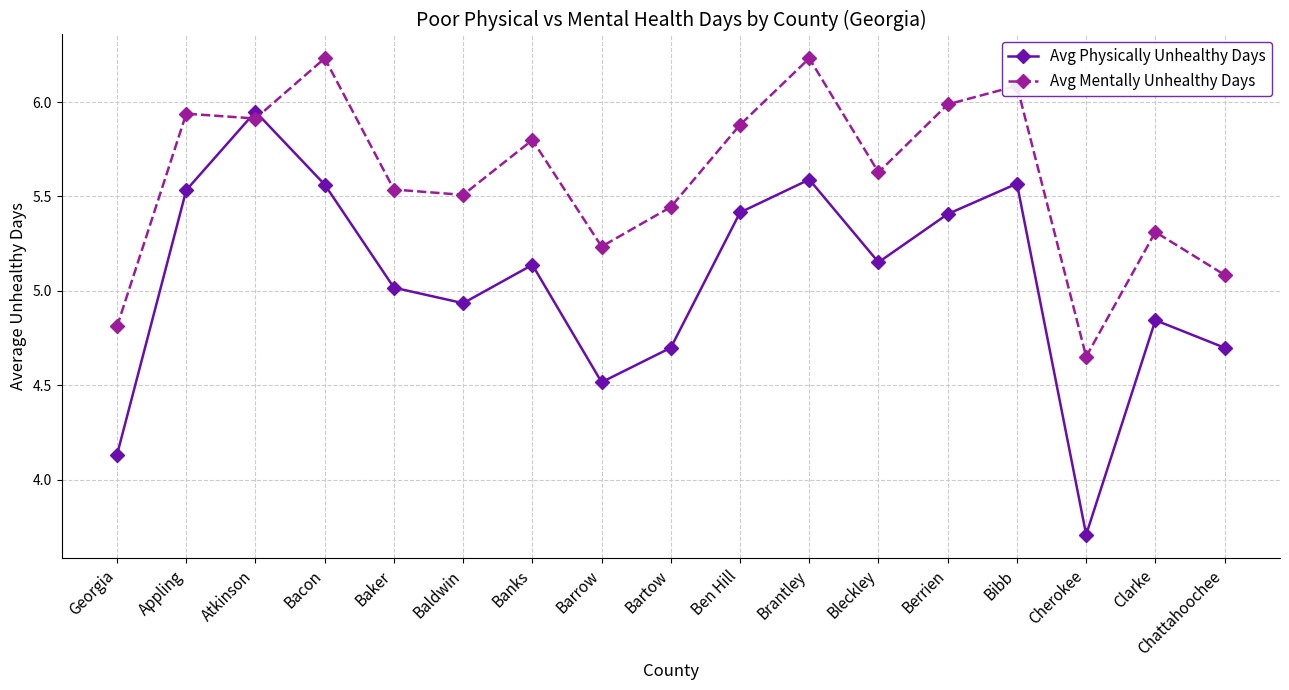

Which series changed the most between Bartow and Ben Hill?

Avg Physically Unhealthy Days